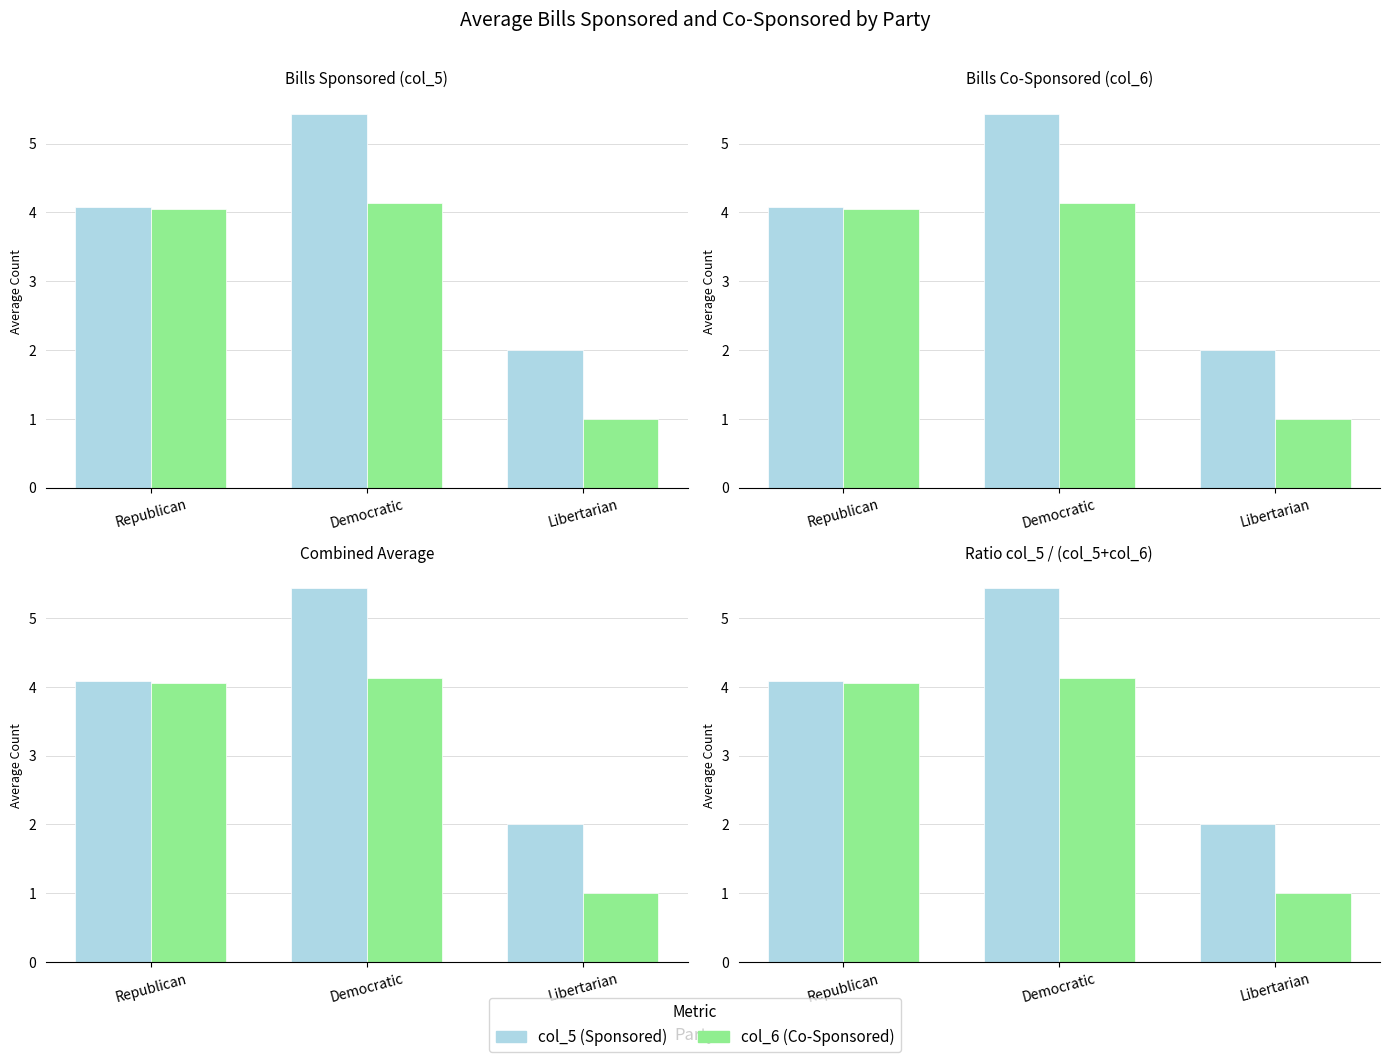

Read the col_5 (Sponsored) value at Democratic.

5.4